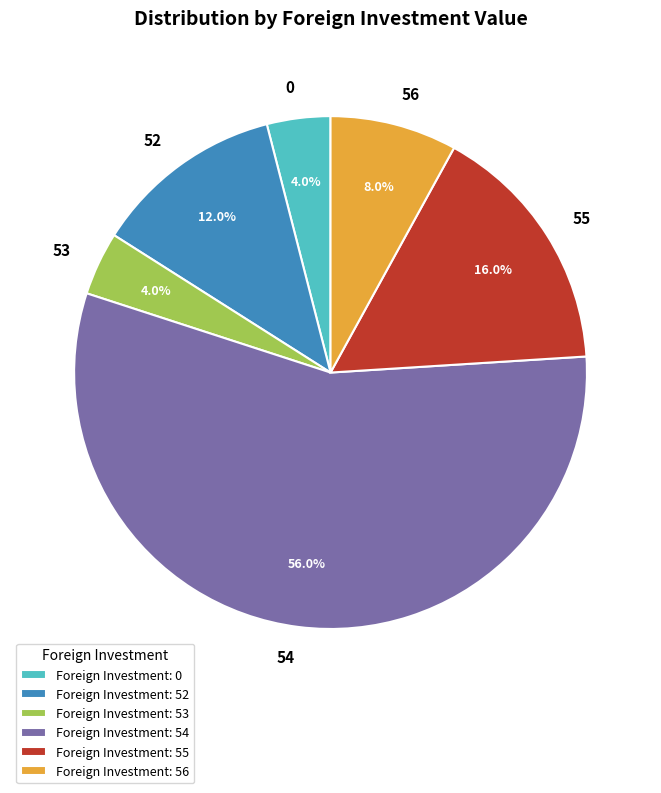

To the nearest percent, what is the difference between the 55 and 52 slice percentages?

4%